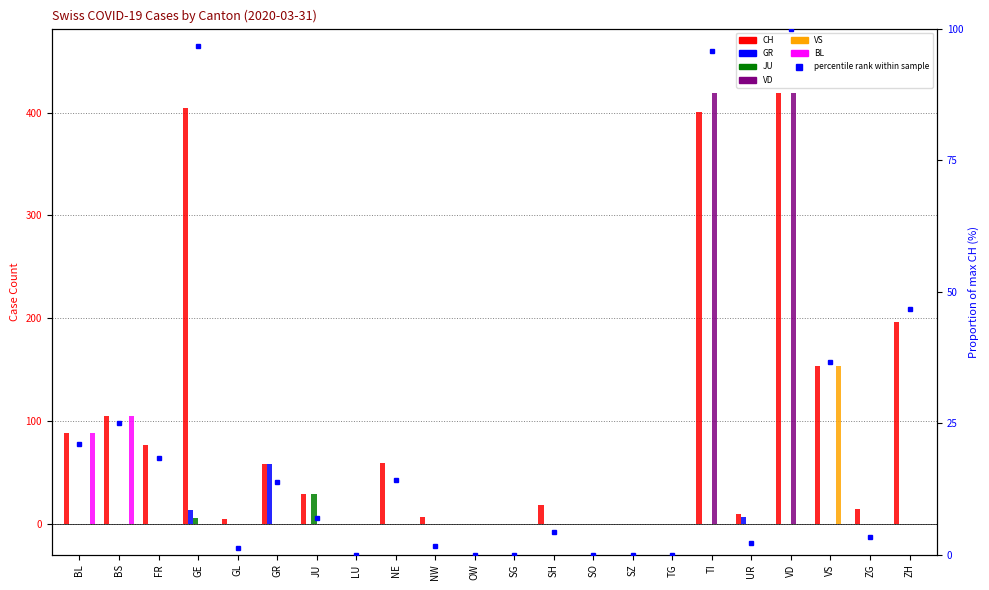

What is the difference between the second highest and minimum values in the BL series?

88